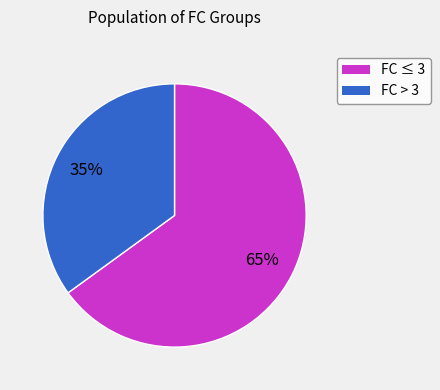

To the nearest percent, what is the average slice percentage?

50%